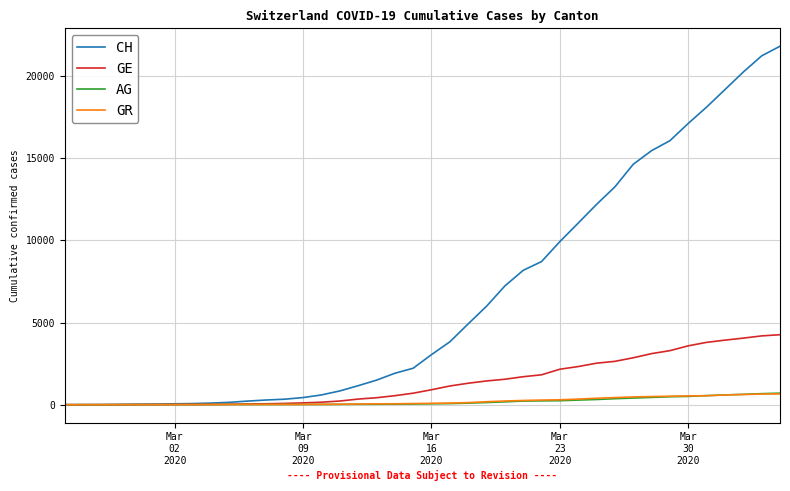

Count the number of categories in the chart.

40